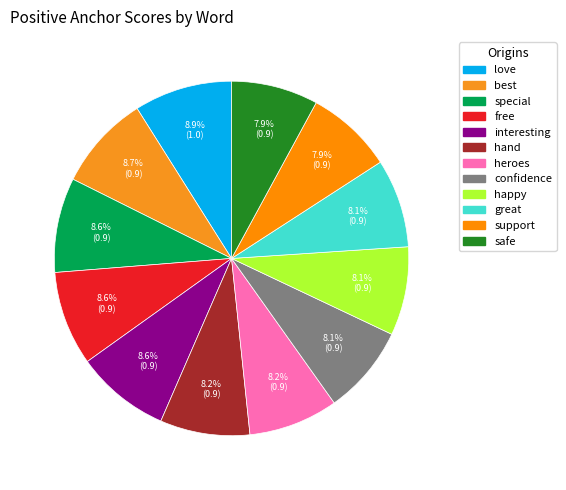

True or false: hand accounts for 8% of the total.

True